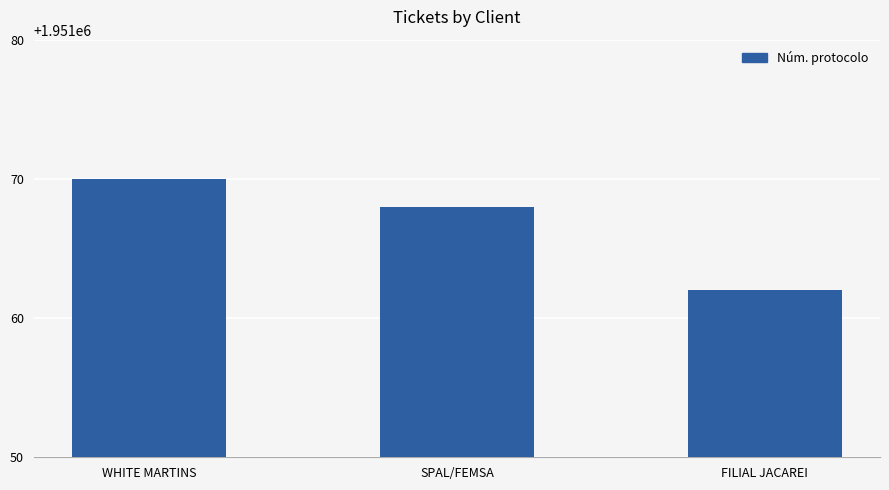

What is the ratio of the value at WHITE MARTINS to the value at SPAL/FEMSA?

1.0